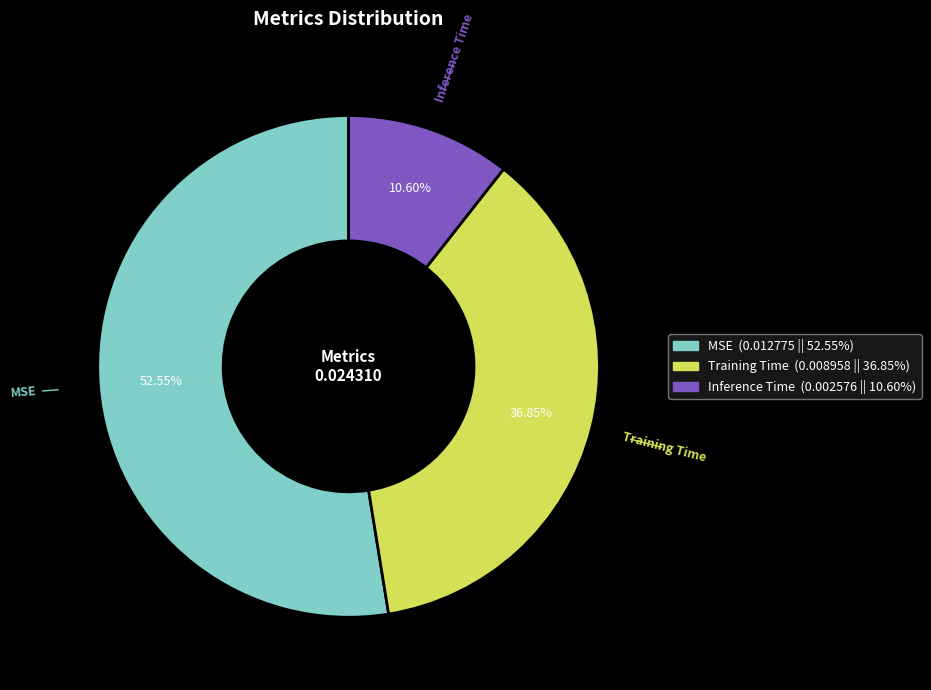

To the nearest percent, what is the difference between the largest and smallest slice percentages?

42%